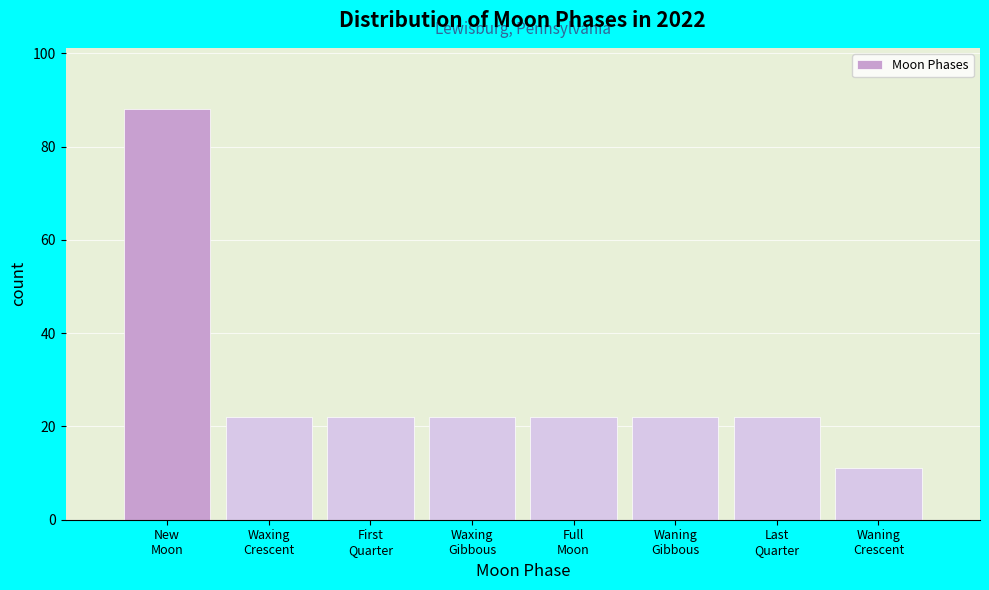

Reading left to right, what are all the values shown in this chart?

88	22	22	22	22	22	22	11